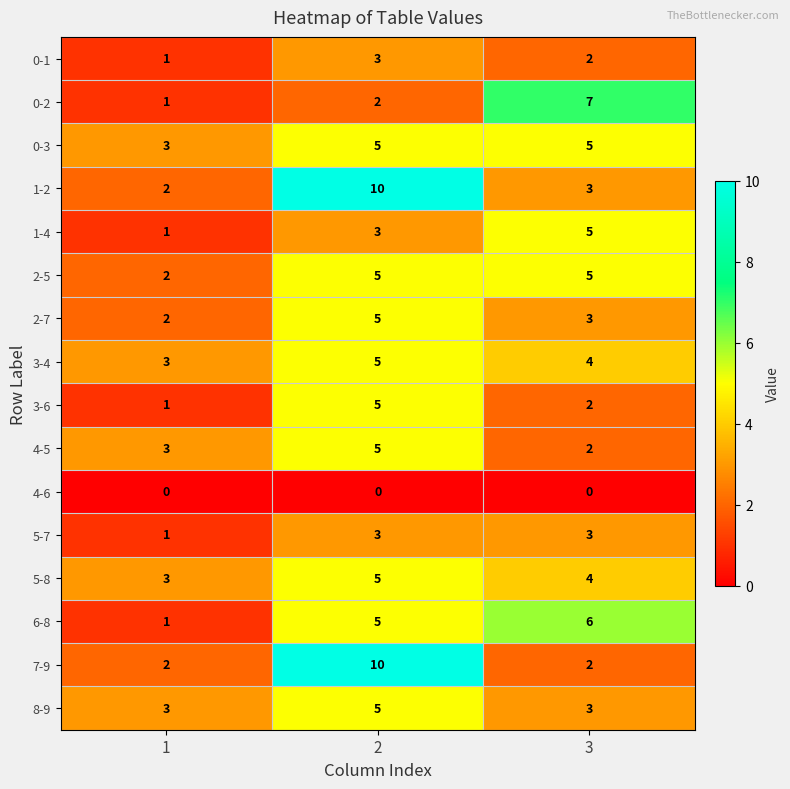

True or false: 8-9 has a value of 3 at 3.

True